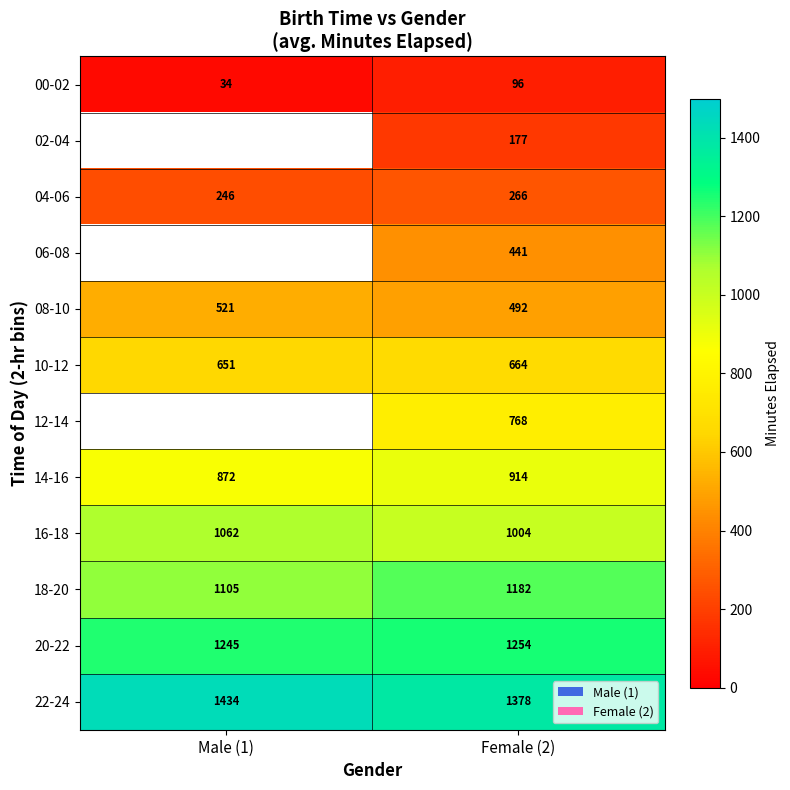

What is the average value of the 16-18 series?

1033.0